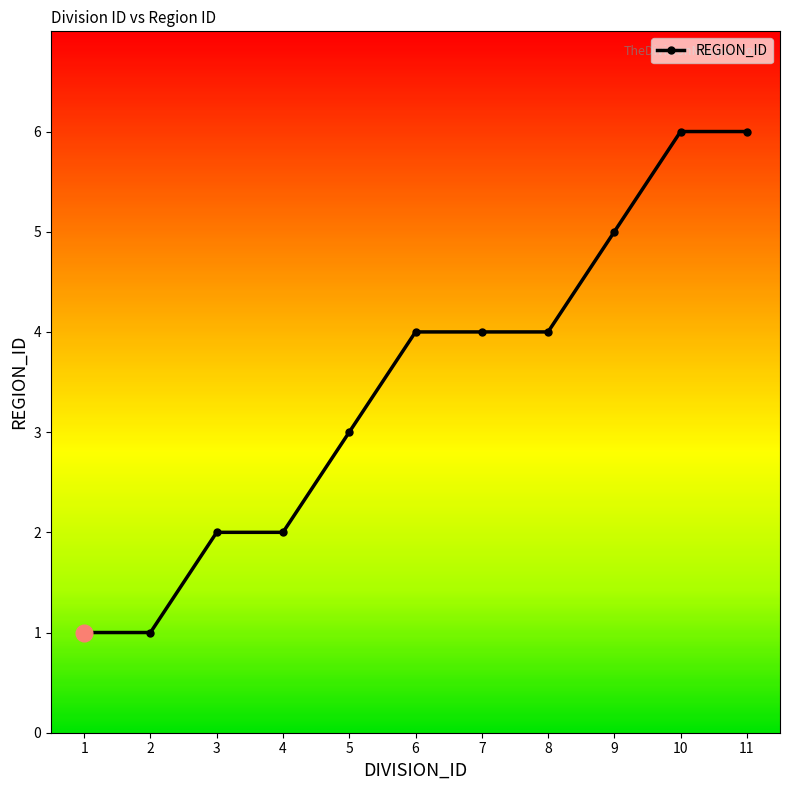

Is it true that the value at 5 is 3?

True